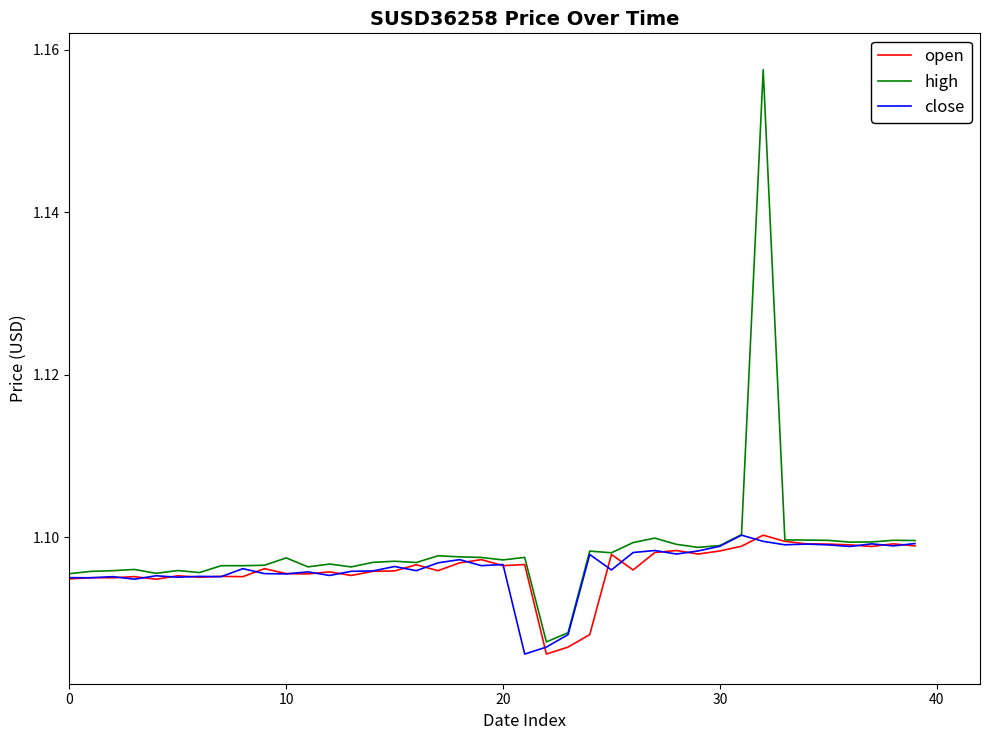

Which series has the widest spread of values?

high